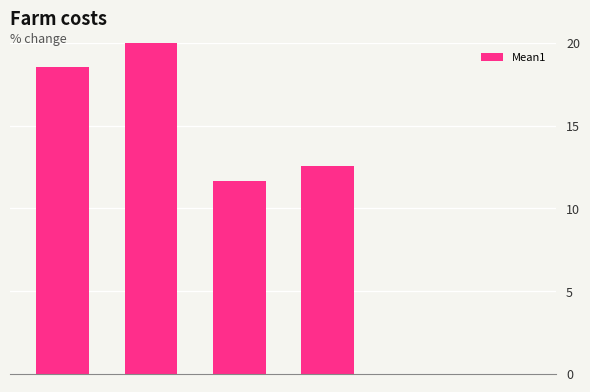

What is the sum of all values?

62.7